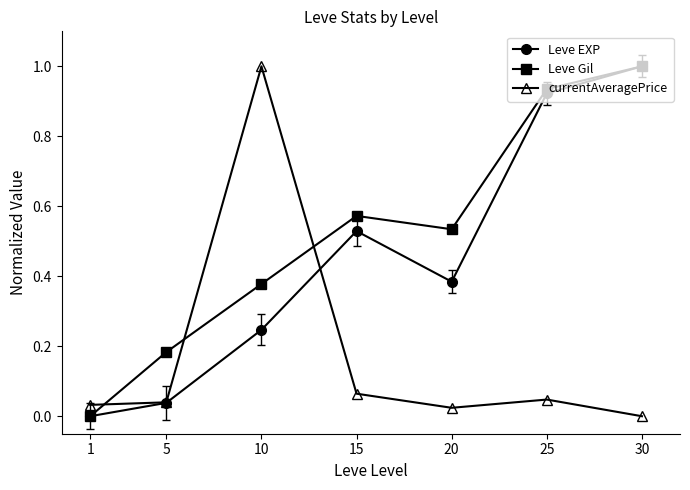

Which series ends up on top after the final intersection of Leve Gil and currentAveragePrice?

Leve Gil